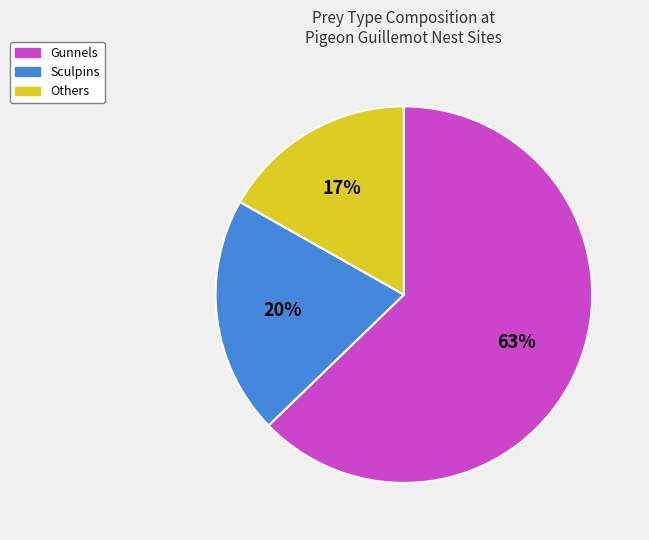

Do Gunnels and Others together represent more than half of the pie?

Yes